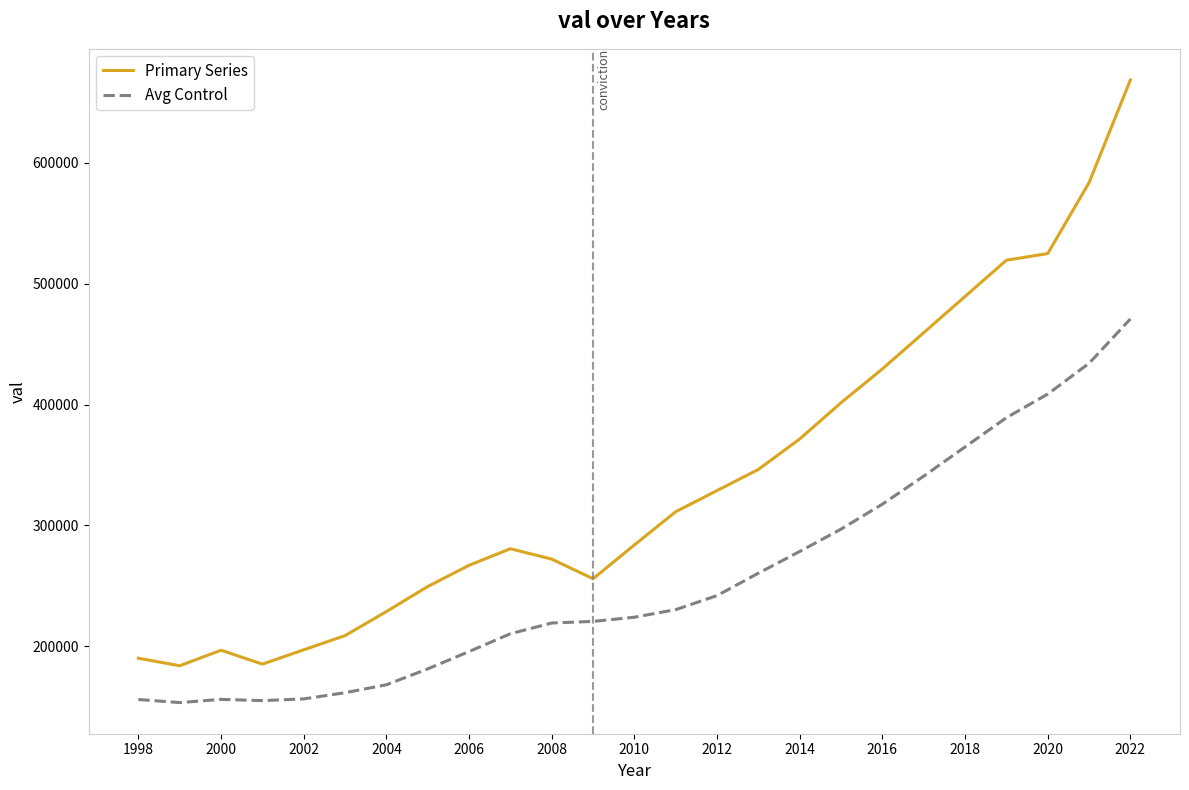

List the series in order of their overall mean, lowest first.

Avg Control, Primary Series